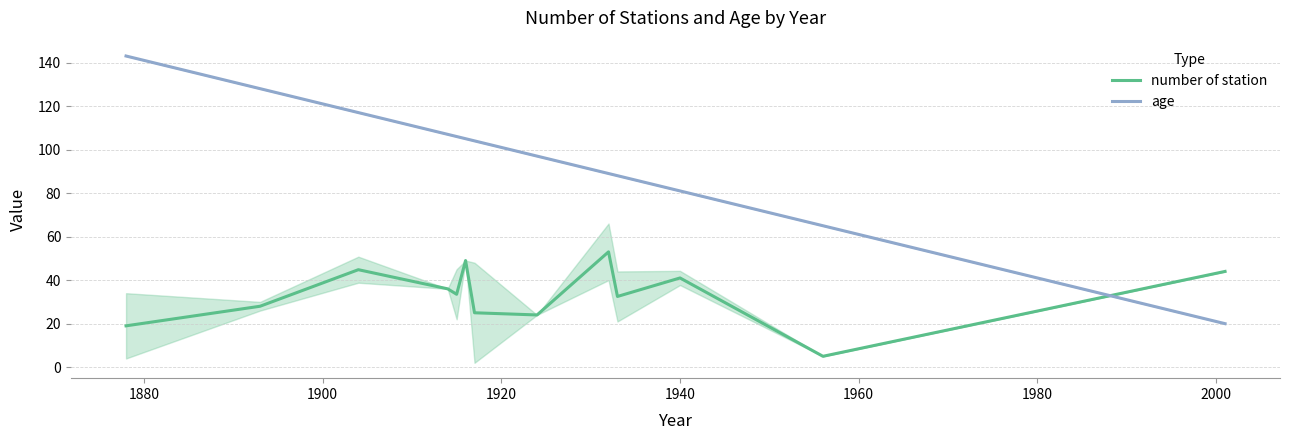

Reading left to right, list all the values displayed in this chart.

number of station: 19.0	28.0	44.8	36.0	33.5	49.0	25.0	24.0	53.0	32.5	41.0	5.0	44.0
age: 143.0	128.0	117.0	107.0	106.0	105.0	104.0	97.0	89.0	88.0	81.0	65.0	20.0